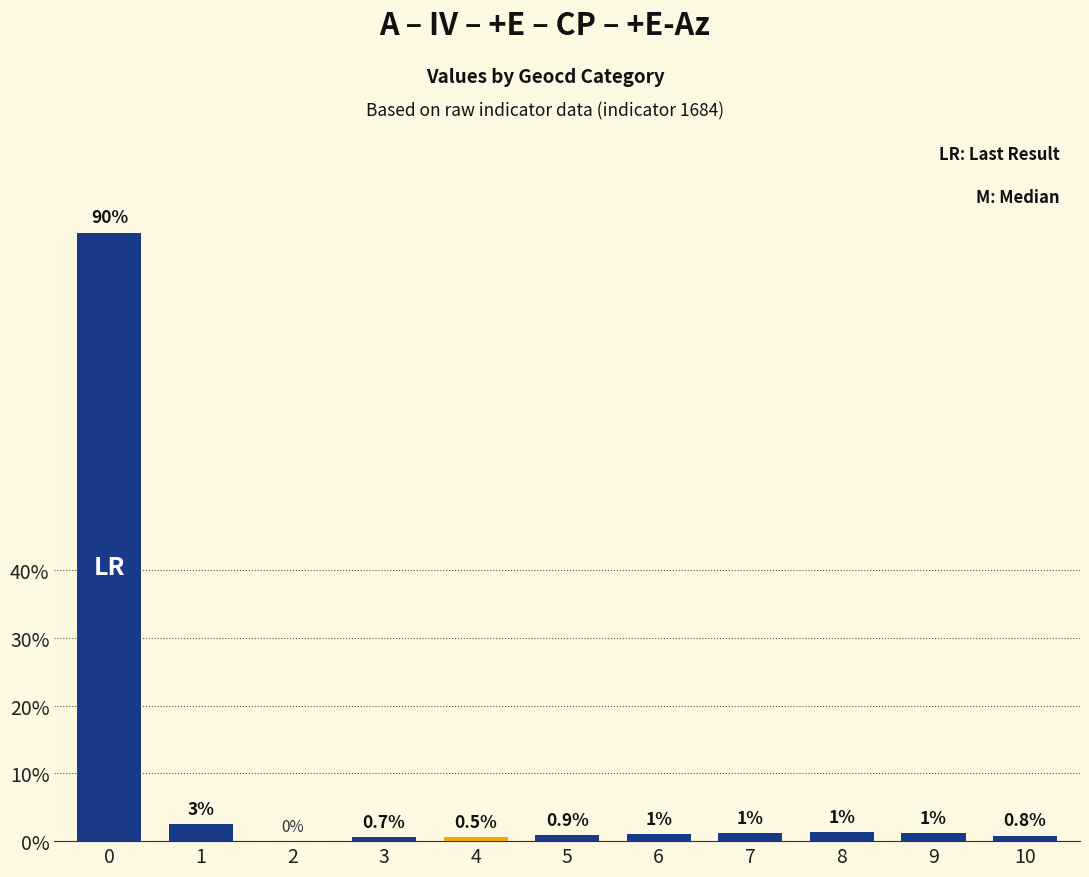

What value does the data have at 3?

0.7